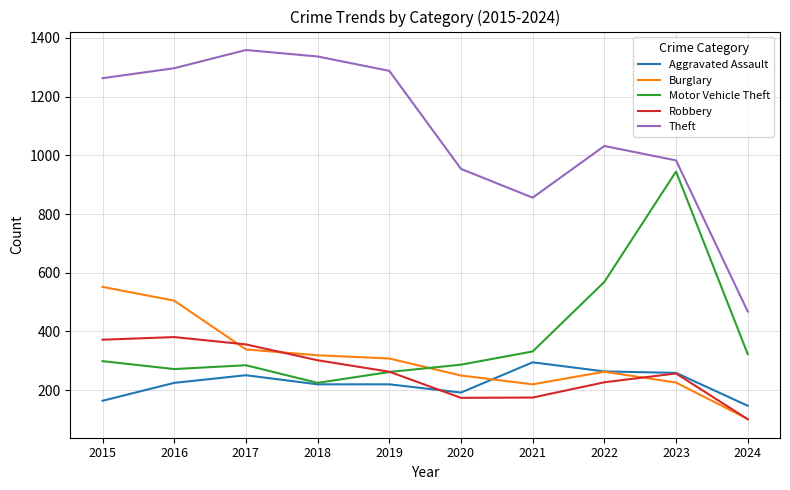

Between 2015 and 2018, which series saw the biggest shift?

Burglary